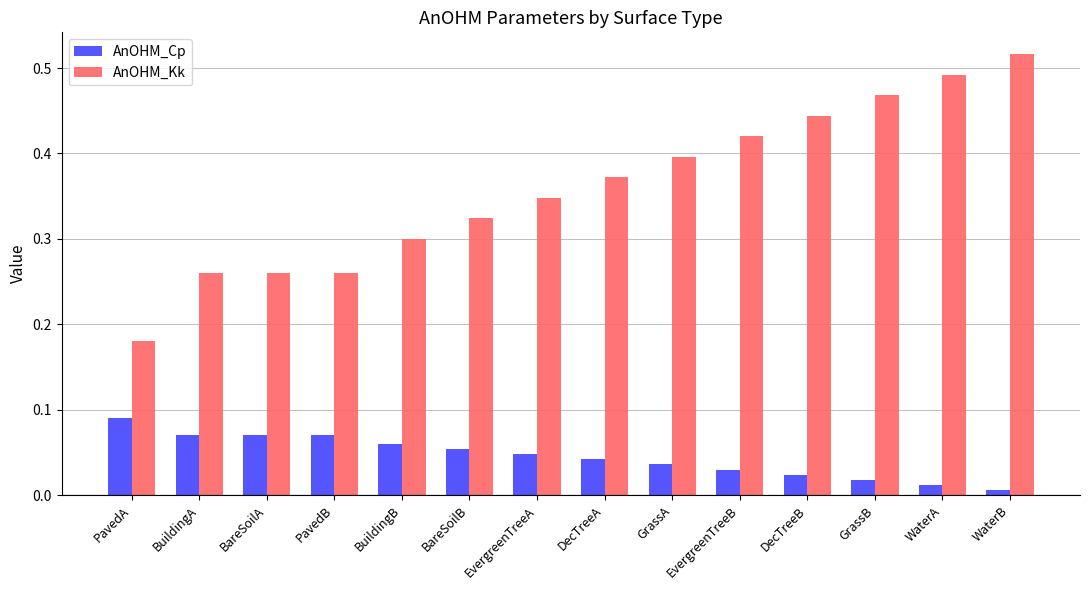

Where is AnOHM_Kk nearest to the value 0?

PavedA